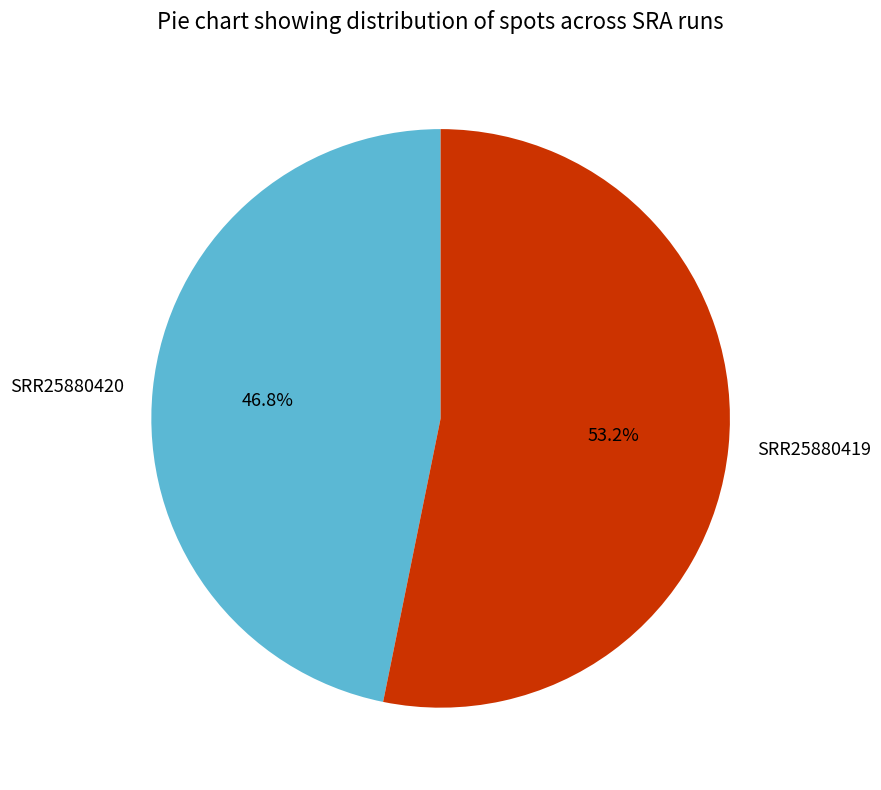

Which category has the biggest portion of the pie?

SRR25880419